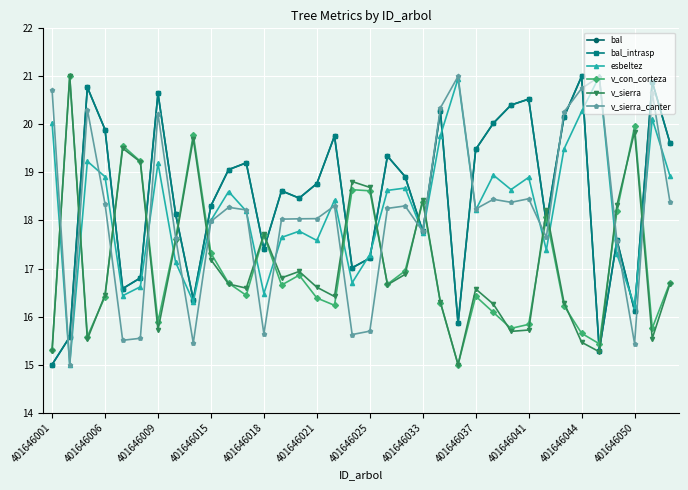

What is the label of the 35th point from the right?

401646006